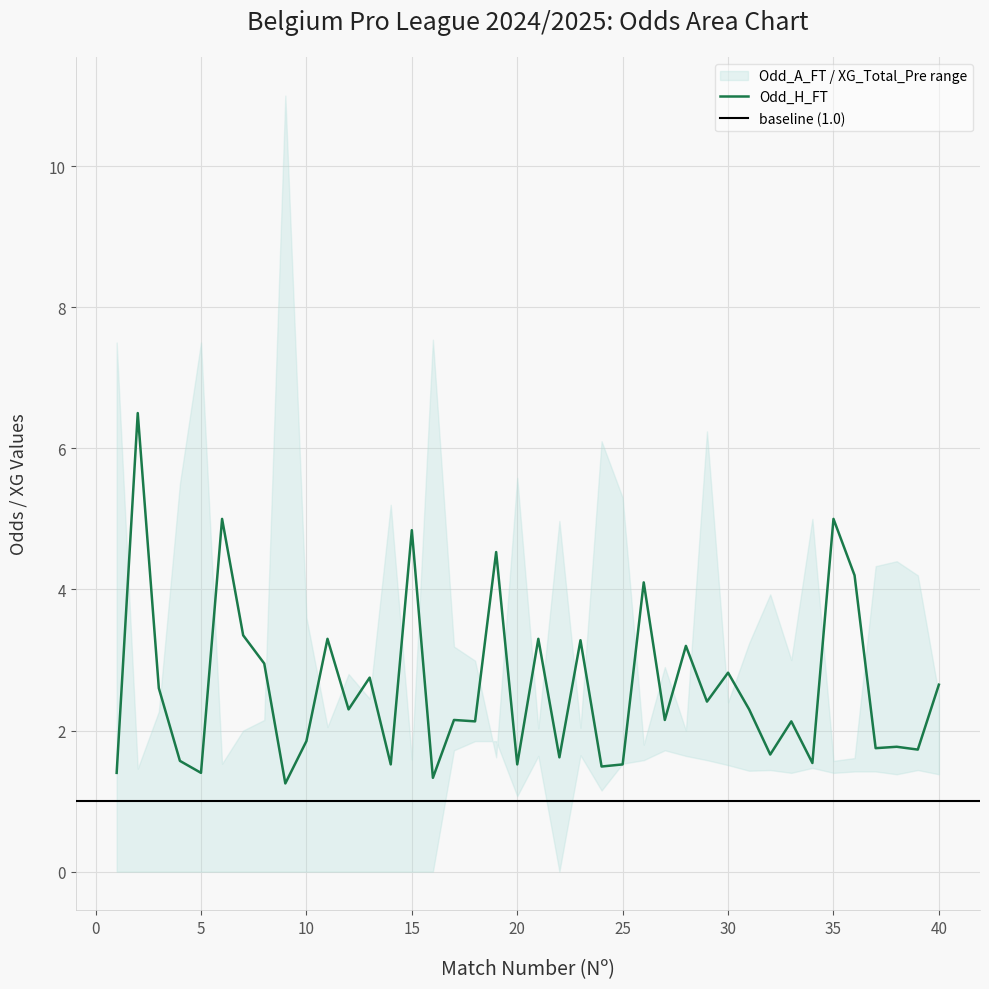

How many intersections are there between Odd_A_FT and XG_Total_Pre?

2